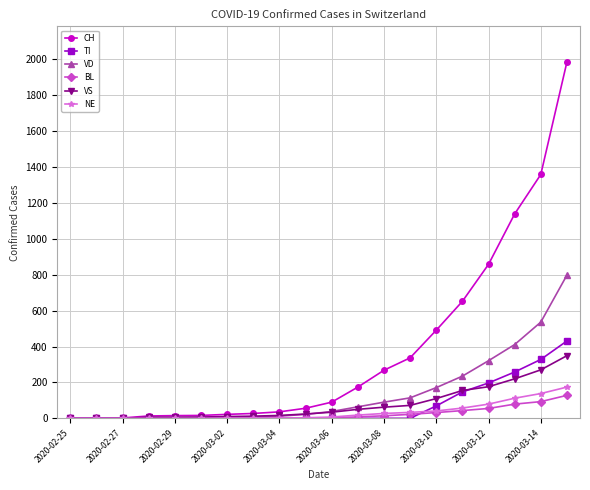

Which series has the largest total across all categories?

CH